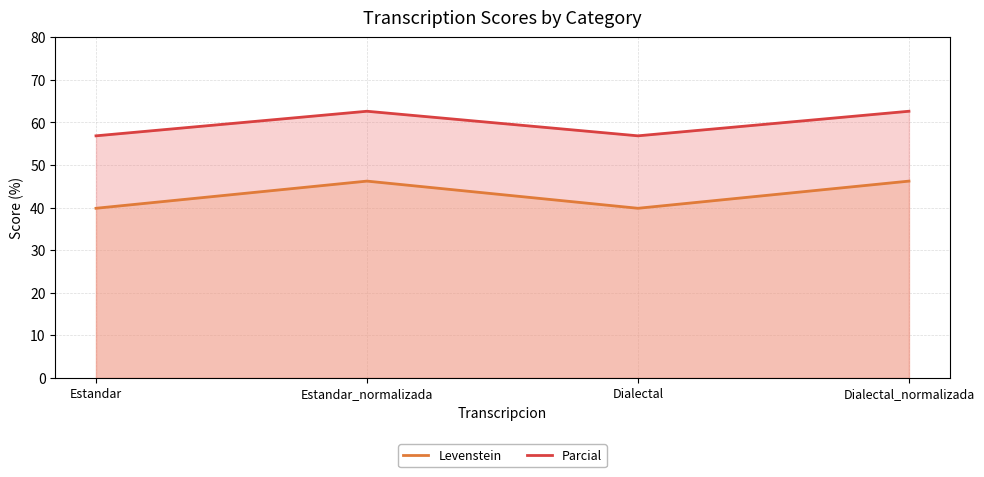

True or false: Levenstein and Parcial cross at least once.

False